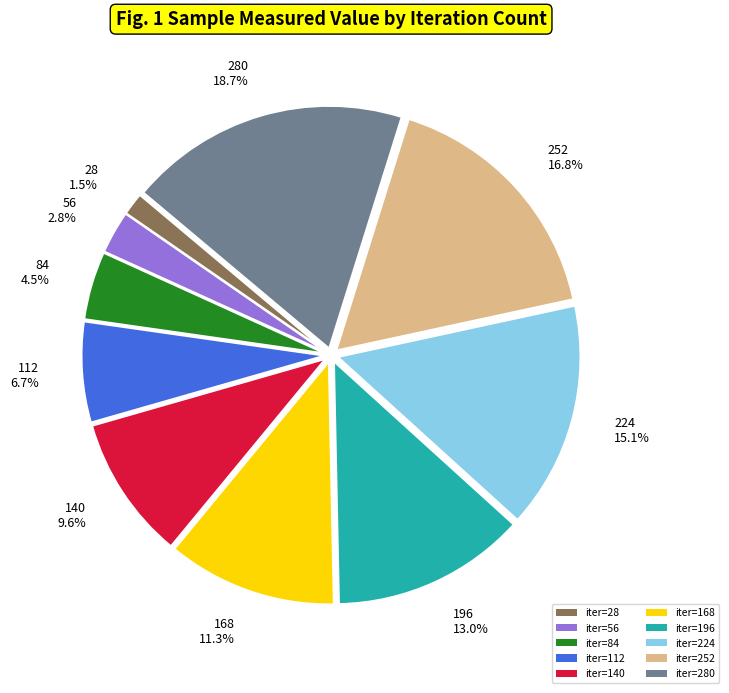

Does any single category account for the majority?

No